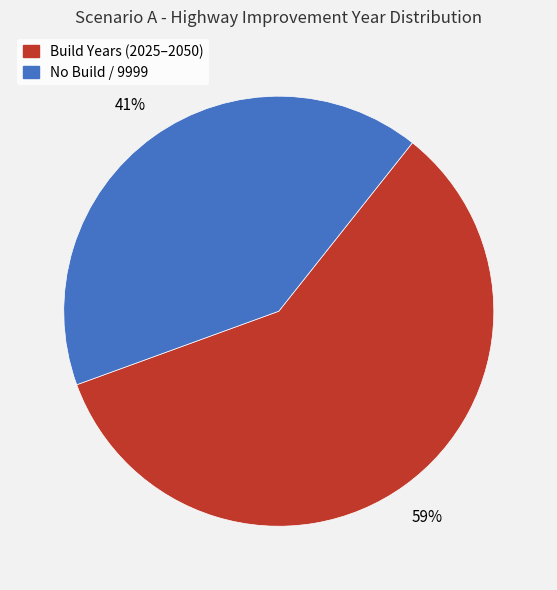

How many slices are in this pie chart?

2